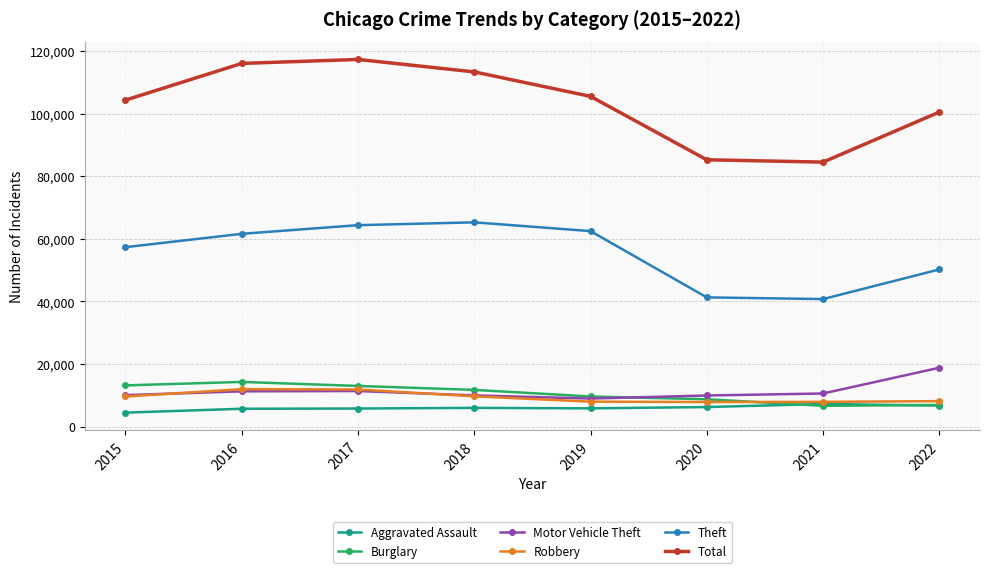

Where does the Burglary series first go above 11746?

2015